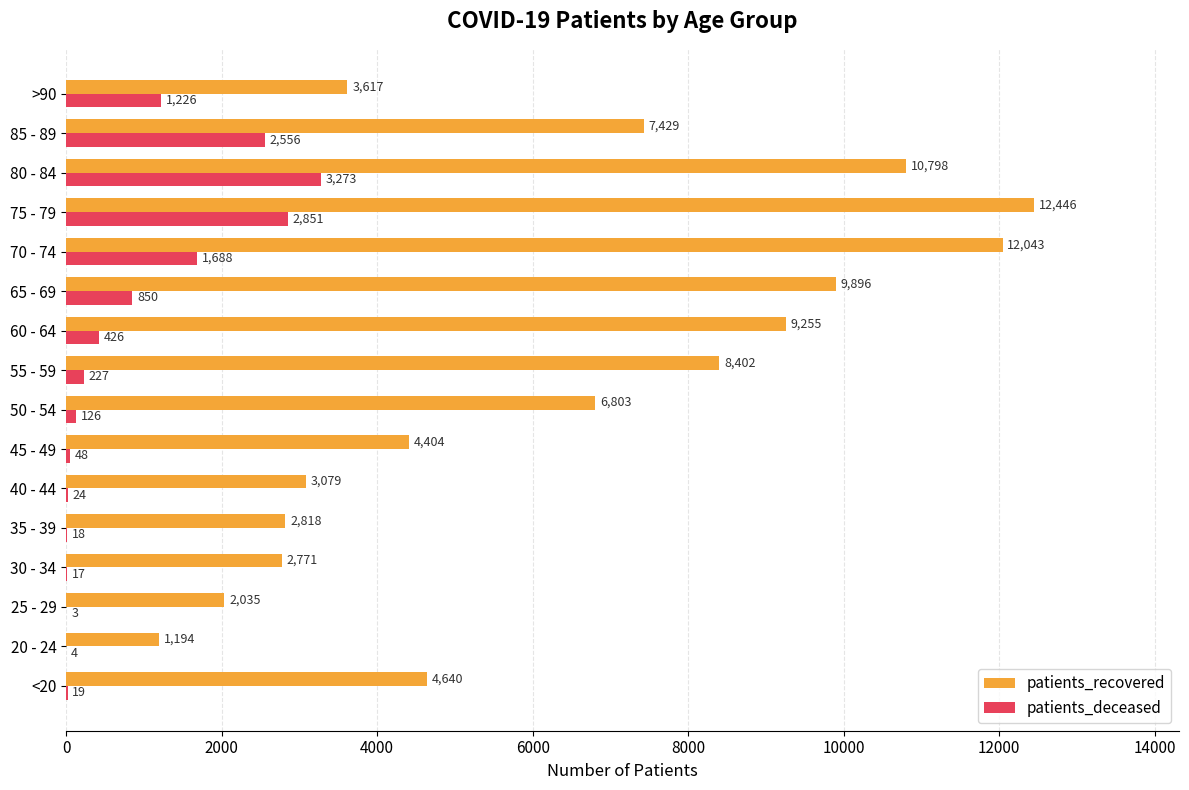

Between 35 - 39 and 85 - 89, which series saw the biggest shift?

patients_recovered